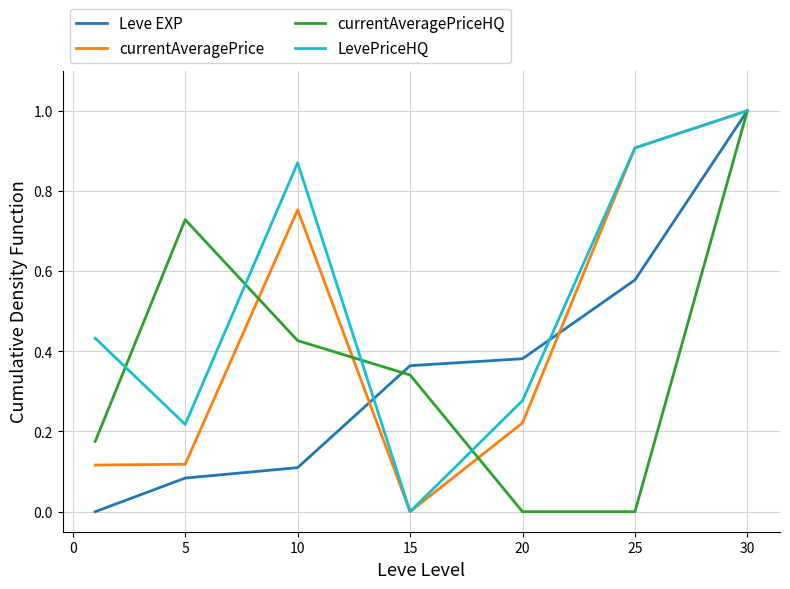

What is the maximum value for currentAveragePrice?

1.0